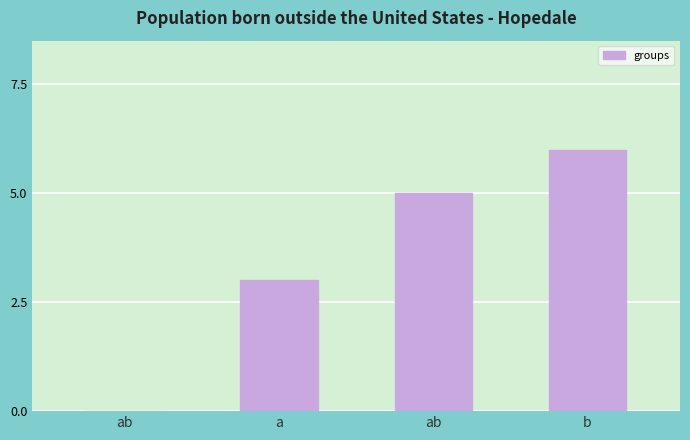

How many distinct data groups are displayed?

1